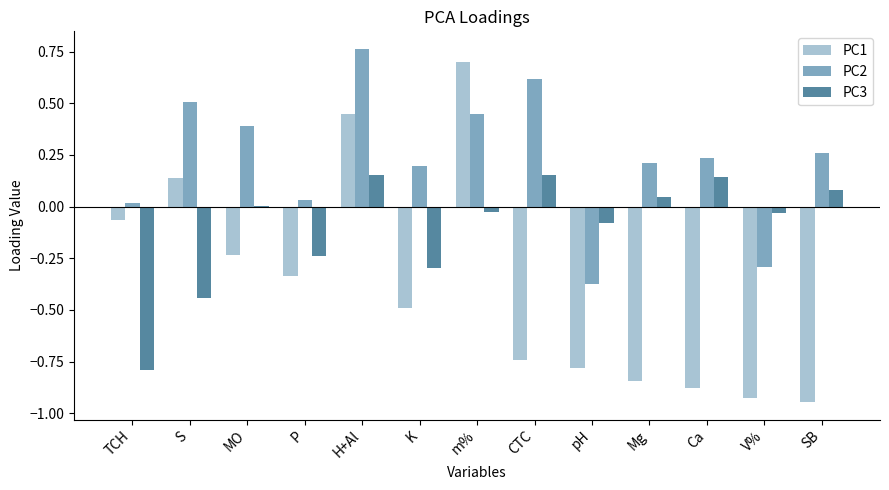

Is it true that PC1 equals 0.7 at m%?

True